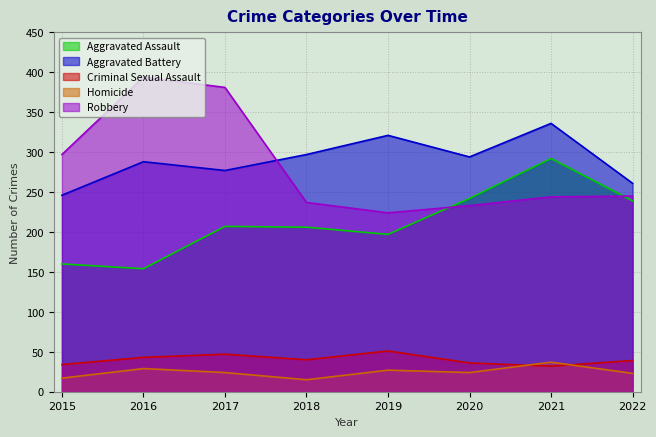

True or false: Robbery and Homicide intersect in this chart.

False